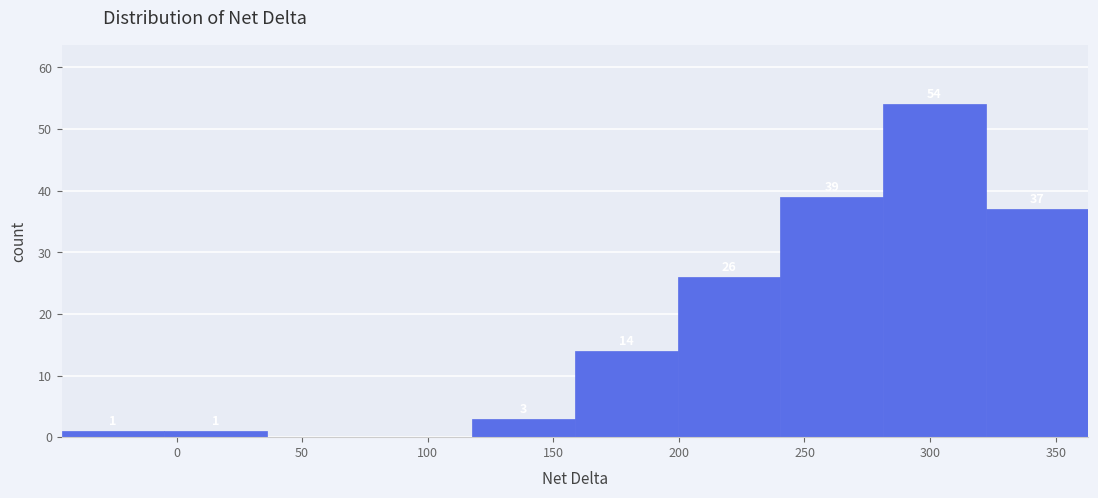

Over which range of the x-axis is the bar tallest?

280 to 320